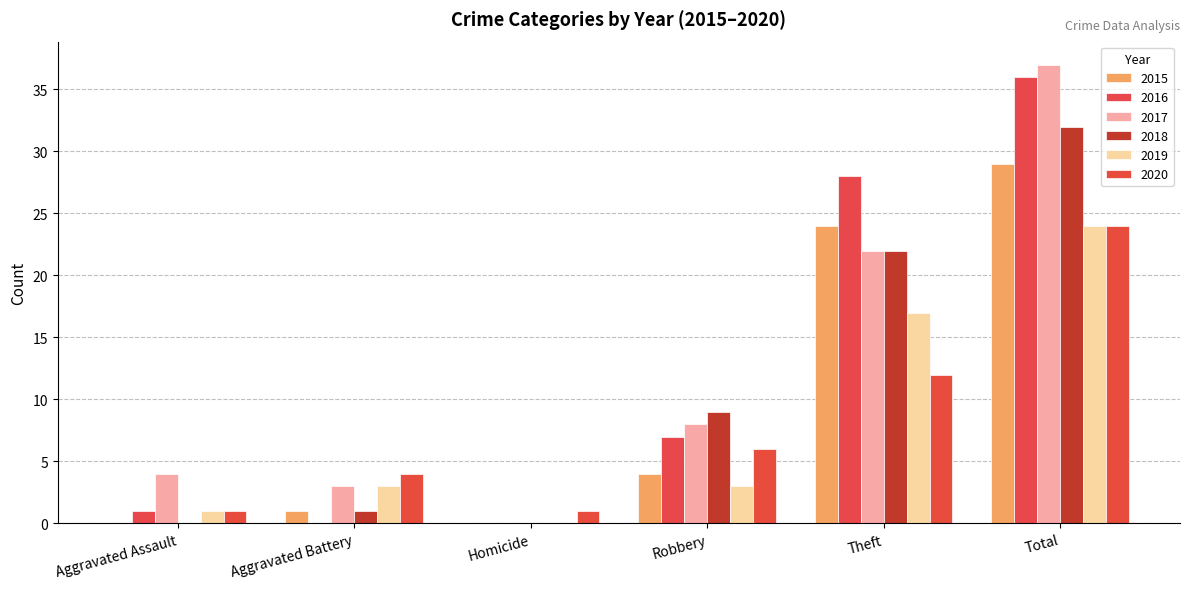

What is the sum of the 2019 values at Homicide and Theft?

17